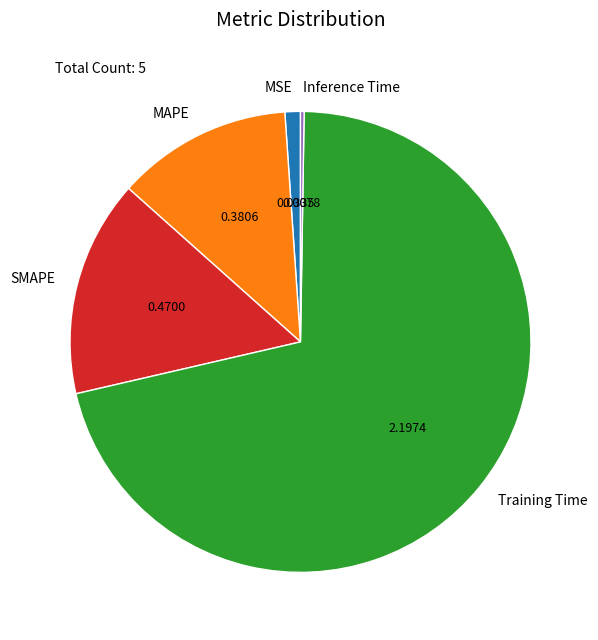

Which slice is the largest?

Training Time